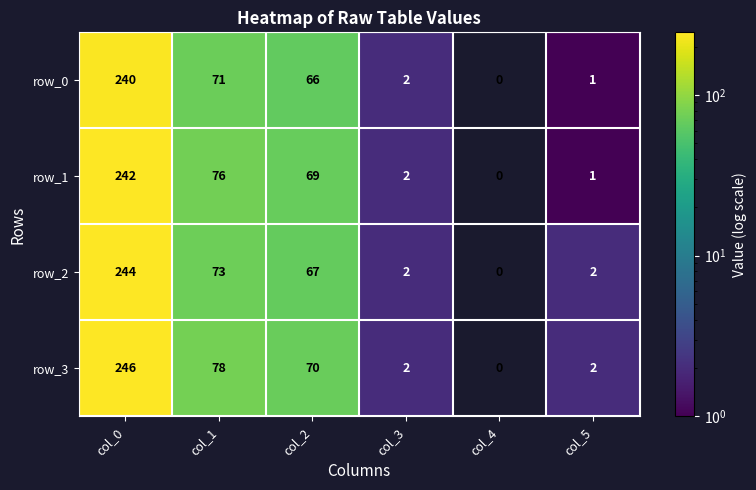

What is the maximum value shown in the chart?

246